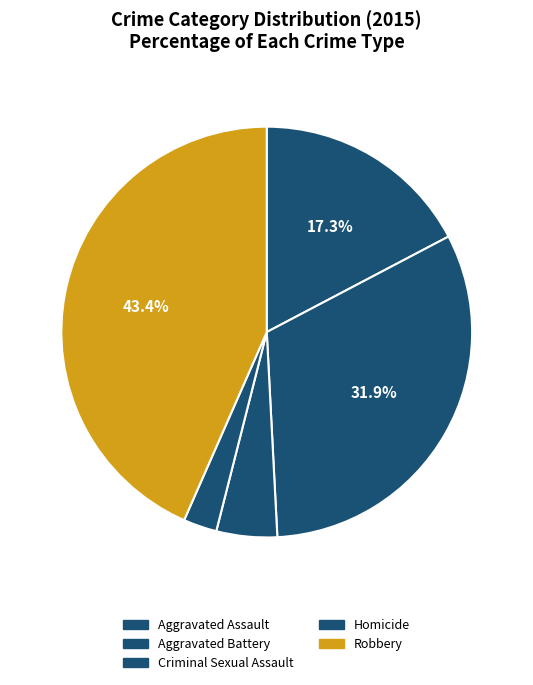

How many segments does this pie chart have?

5